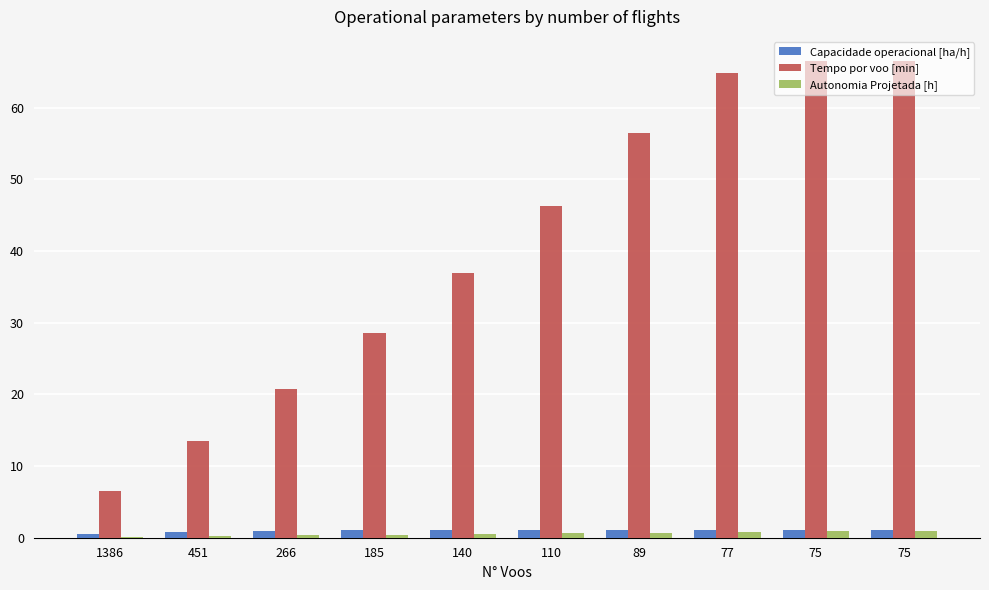

True or false: Capacidade operacional [ha/h] has a value of 1.5 at 185.

False